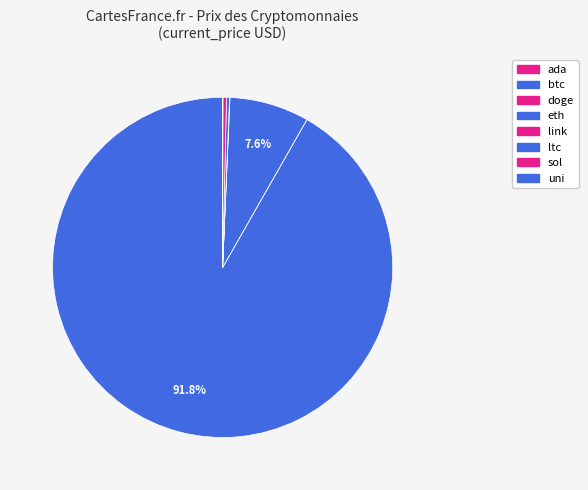

To the nearest percent, what is the difference between the largest and smallest slice percentages?

92%